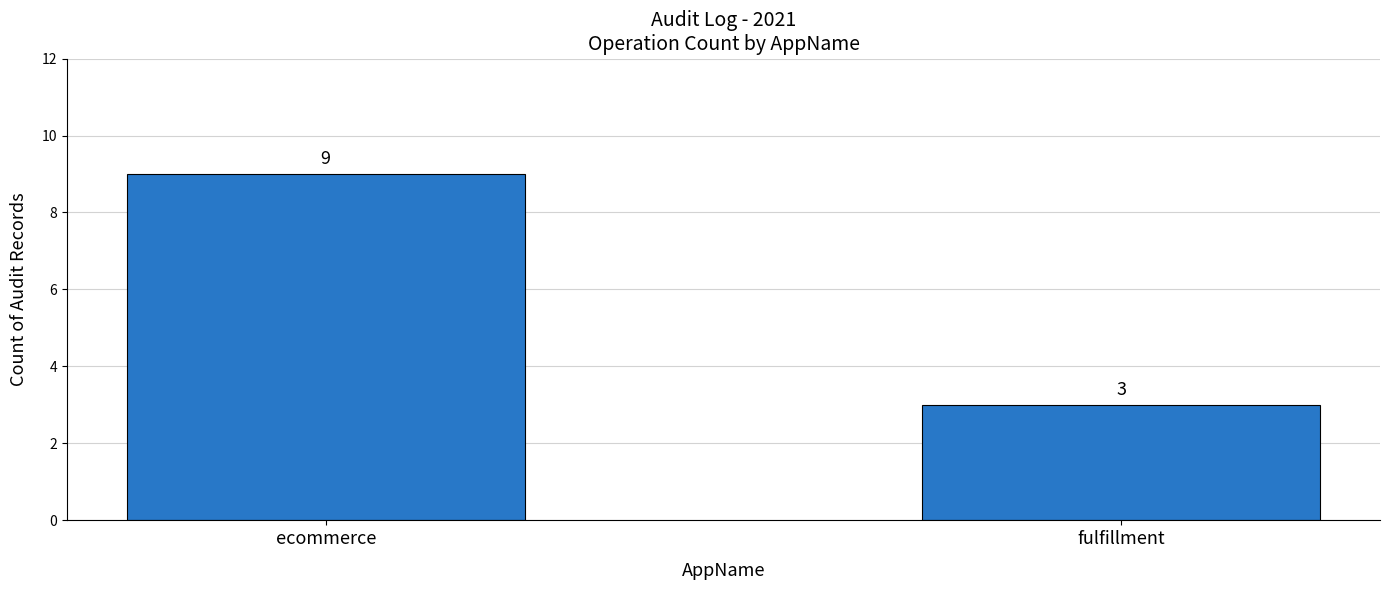

Reading left to right, transcribe all the data shown in this chart.

ecommerce=9	fulfillment=3